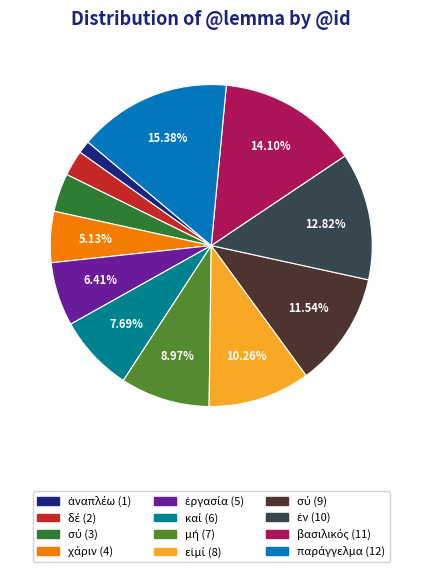

Is there any slice that represents more than half of the pie?

No